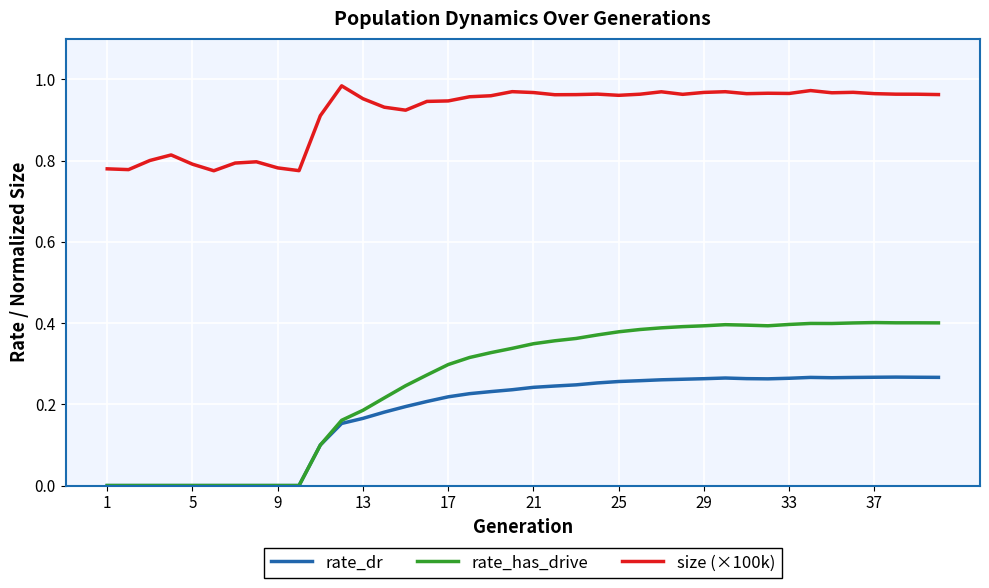

List the series in order of their peak value, highest first.

size (×100k), rate_has_drive, rate_dr